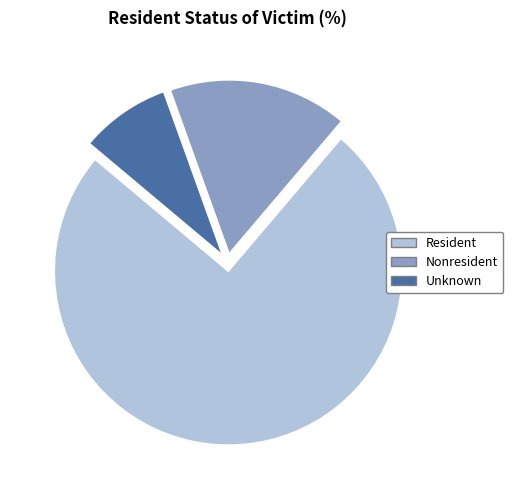

Which has a higher value, Nonresident or Resident?

Resident